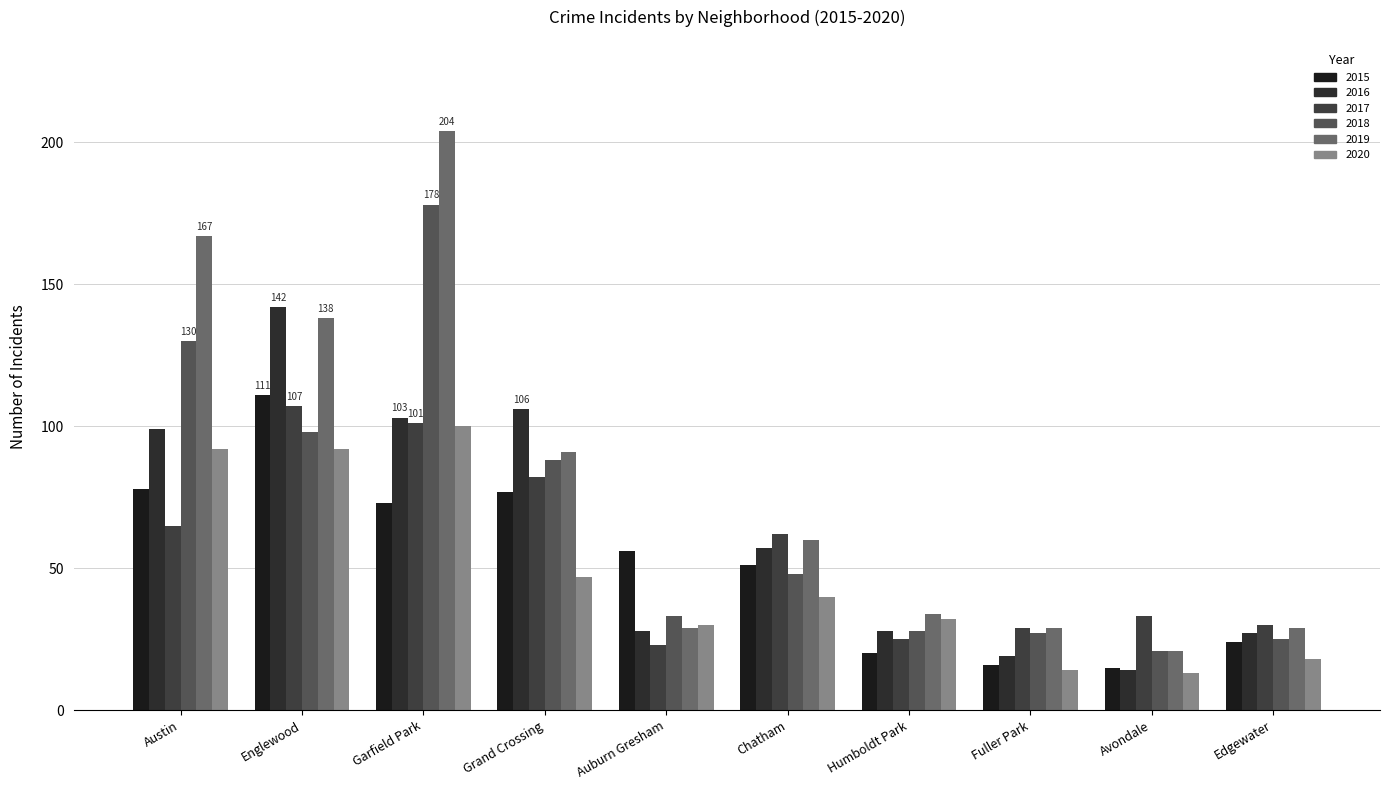

What is the difference between the 2020 values at Humboldt Park and Auburn Gresham?

2